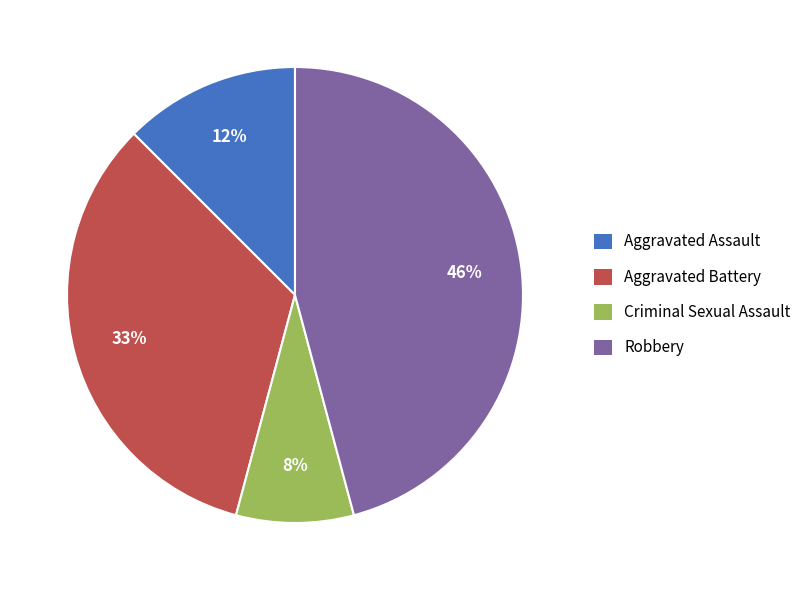

The Robbery slice represents 40% of the pie. True or false?

False